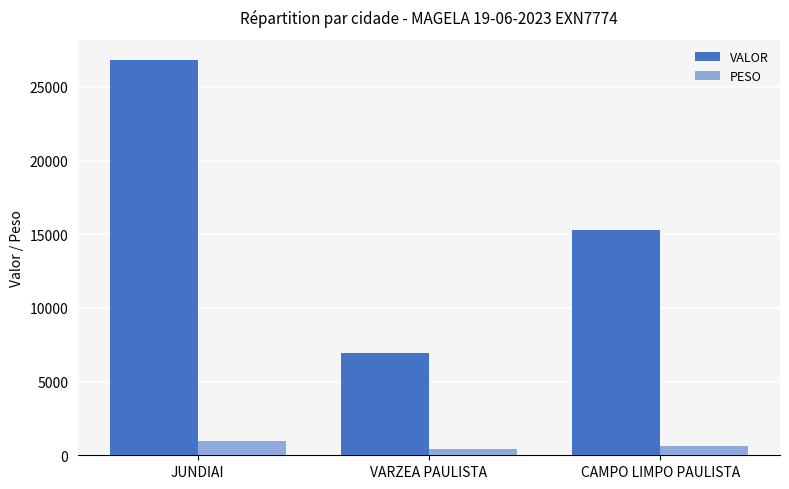

Are the bars grouped side by side (vs. stacked)?

Yes